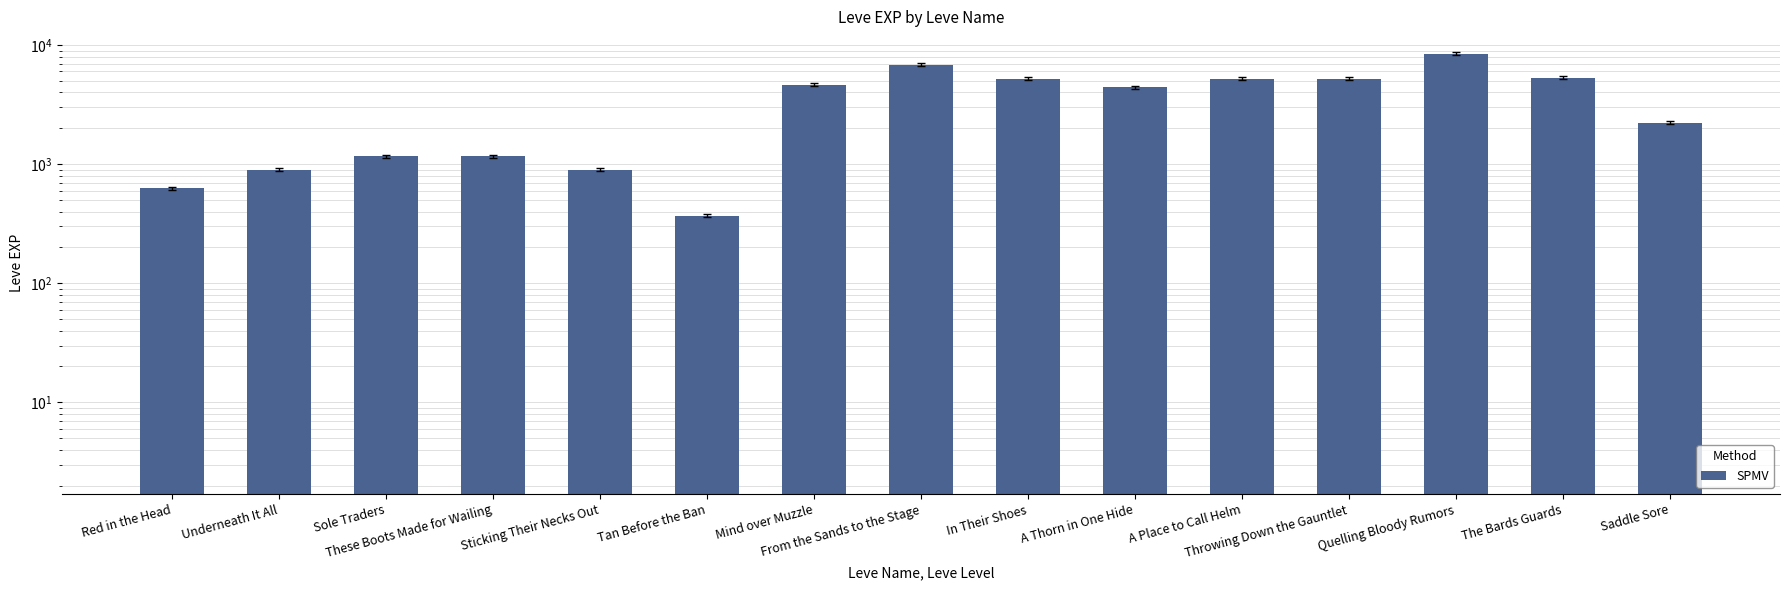

Reading right to left, list all the values displayed in this chart.

Saddle Sore=2230	The Bards Guards=5330	Quelling Bloody Rumors=8430	Throwing Down the Gauntlet=5220	A Place to Call Helm=5220	A Thorn in One Hide=4410	In Their Shoes=5220	From the Sands to the Stage=6840	Mind over Muzzle=4660	Tan Before the Ban=370	Sticking Their Necks Out=900	These Boots Made for Wailing=1160	Sole Traders=1160	Underneath It All=900	Red in the Head=630